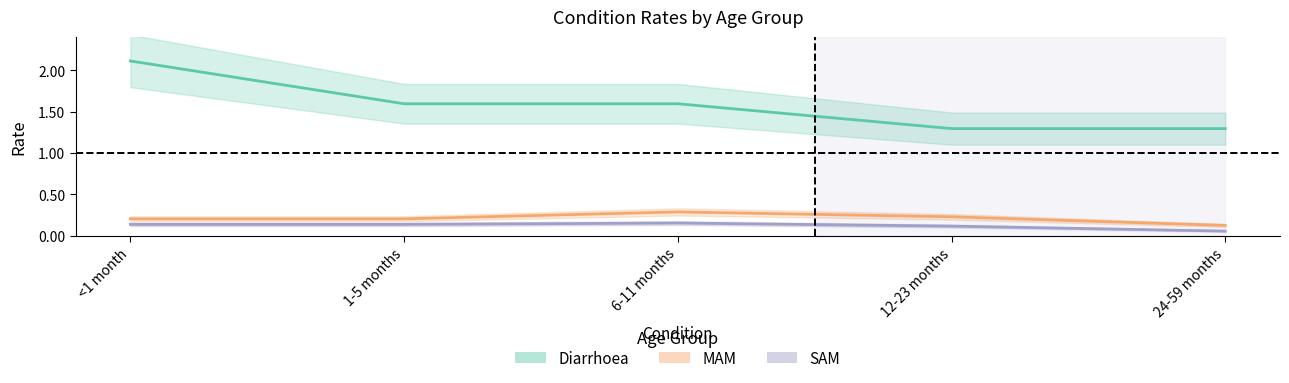

What is the difference between the second highest and minimum values in the Diarrhoea series?

0.3